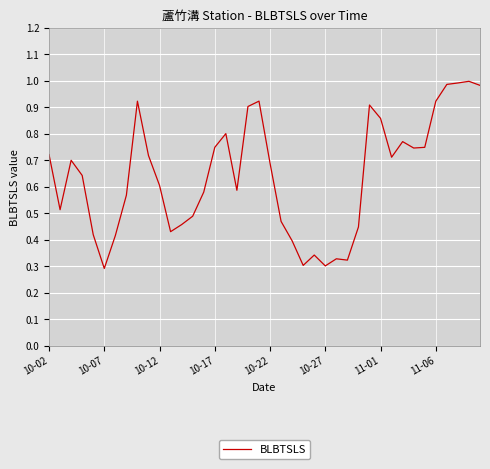

What is the smallest value displayed?

0.3